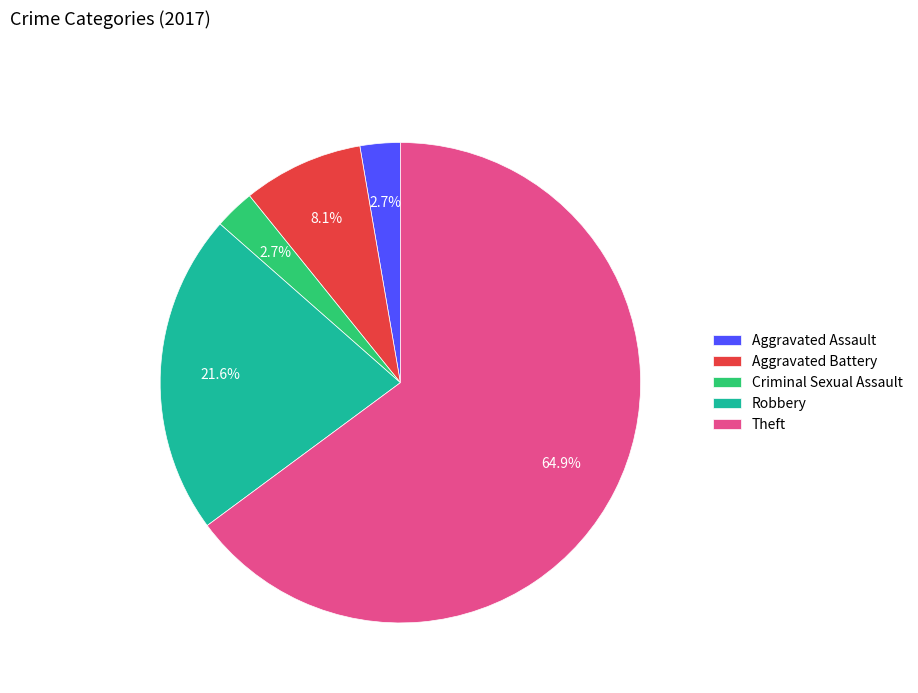

What portion of the pie excludes Criminal Sexual Assault?

97.3%